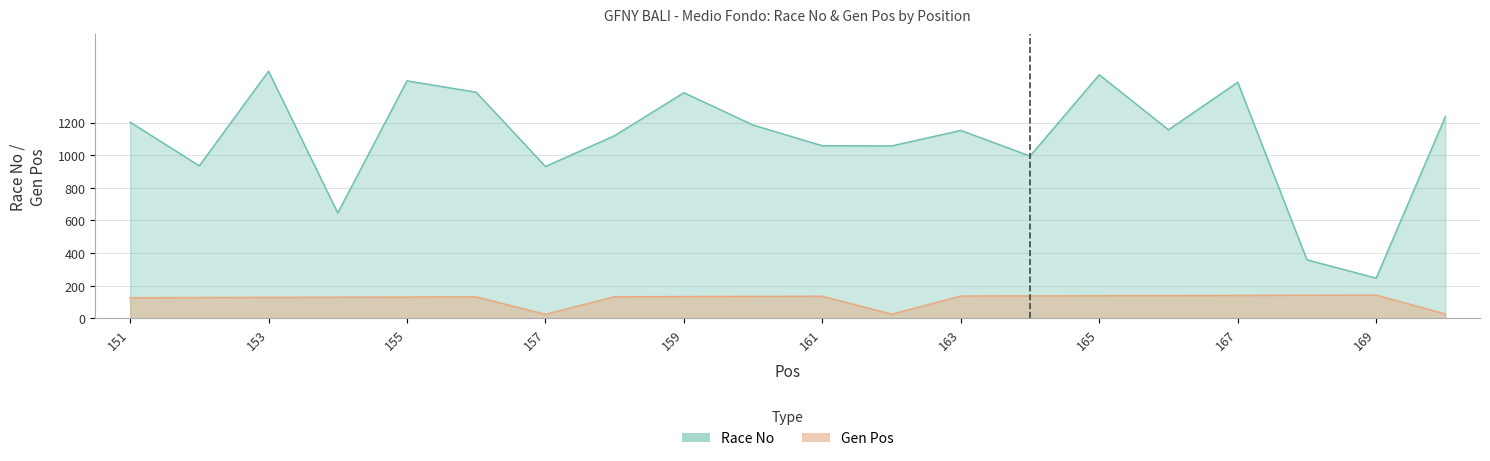

The value of Gen Pos at 156 is 48. True or false?

False